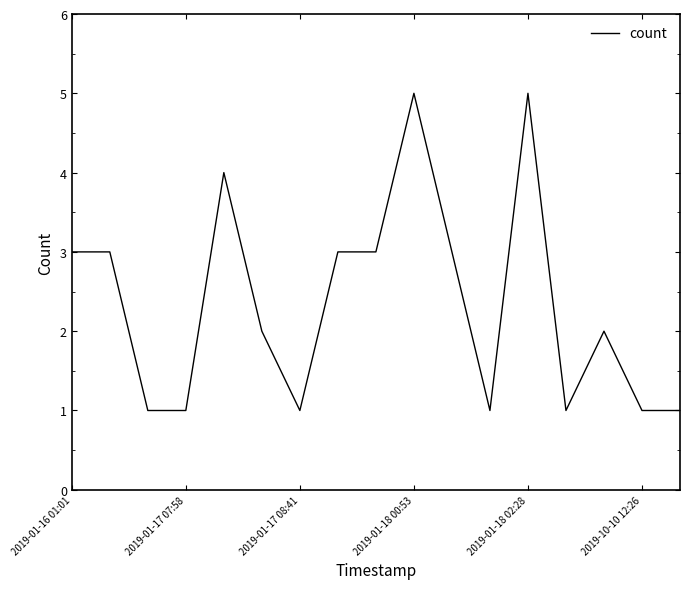

What is the difference between the maximum and minimum values?

4